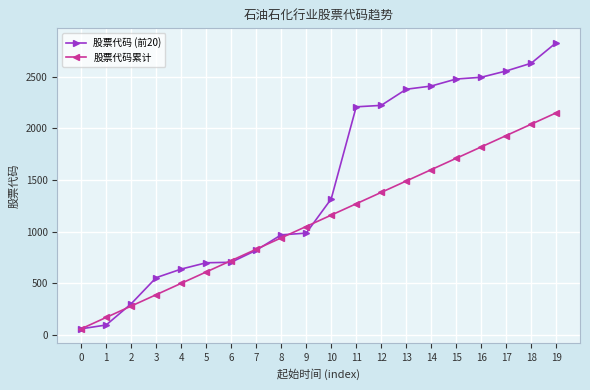

What is the difference between the second highest and second lowest values in the 股票代码累计 series?

1870